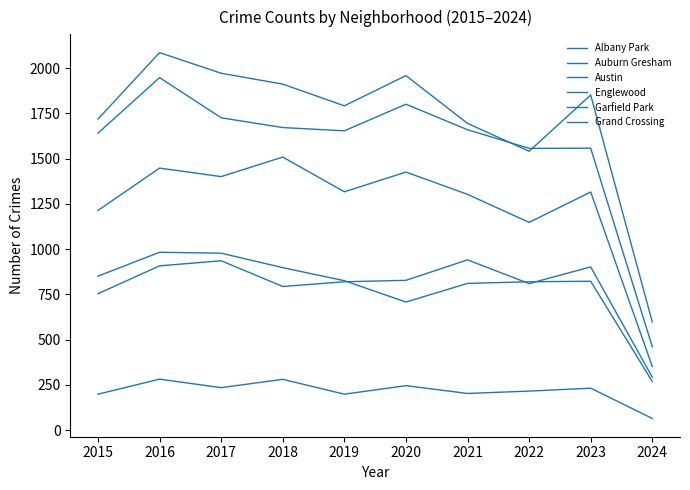

How many lines are shown in the chart?

6